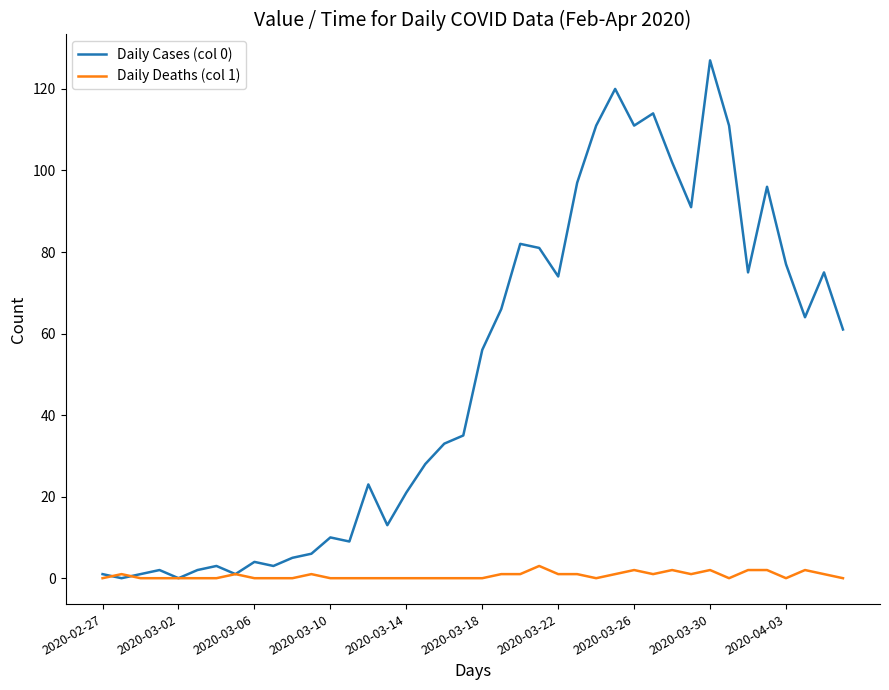

Which series has the largest total across all categories?

Daily Cases (col 0)